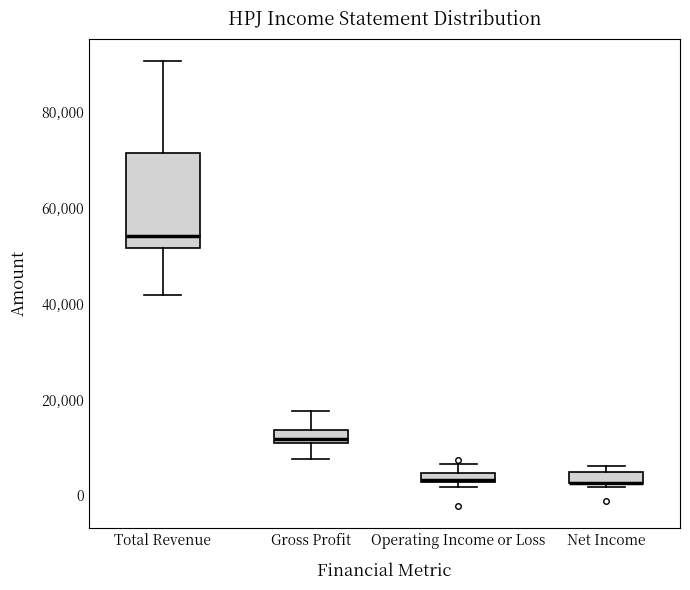

Comparing the boxes themselves (not the whiskers), which one is the tallest?

Total Revenue